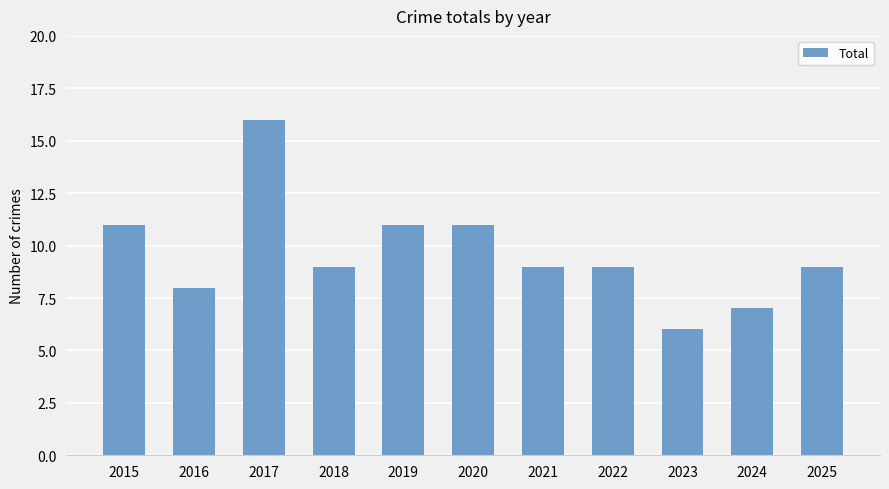

Reading right to left, list all the values displayed in this chart.

2025=9	2024=7	2023=6	2022=9	2021=9	2020=11	2019=11	2018=9	2017=16	2016=8	2015=11